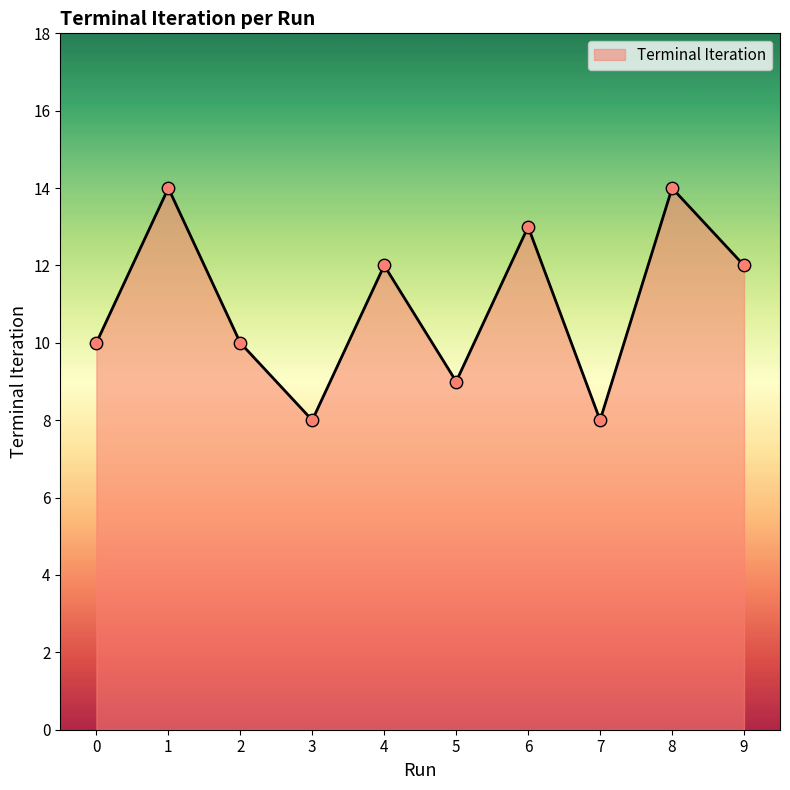

What is the change in value from 0 to 4?

+2